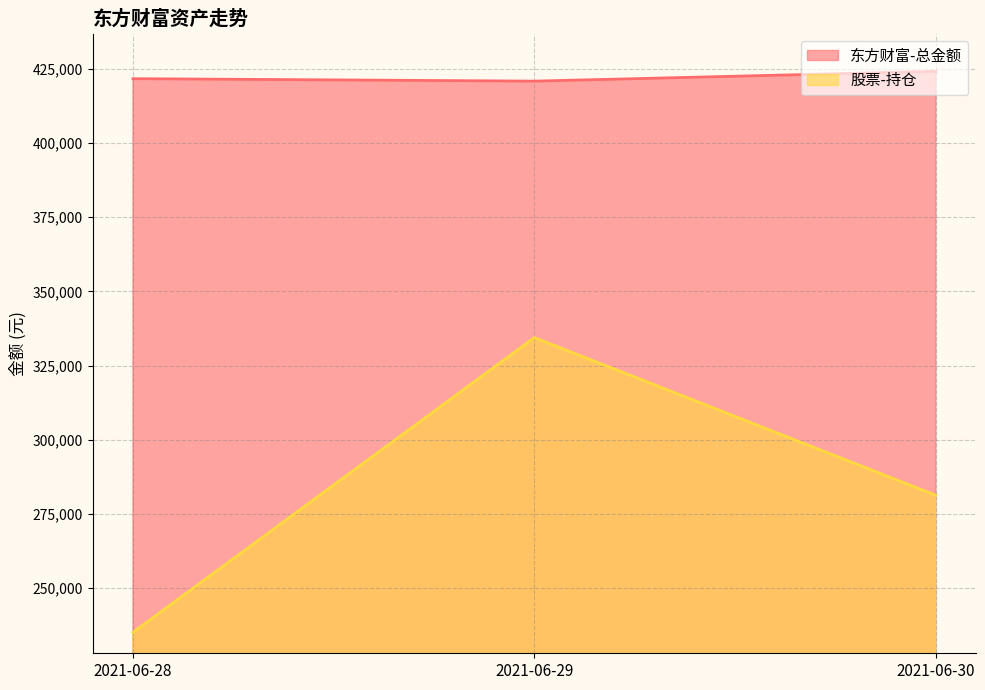

Which category has the lowest value in the 股票-持仓 series?

2021-06-28